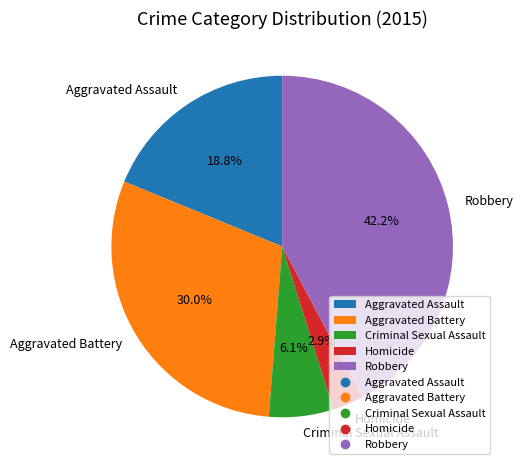

What is the total percentage of Homicide and Aggravated Assault?

21.7%